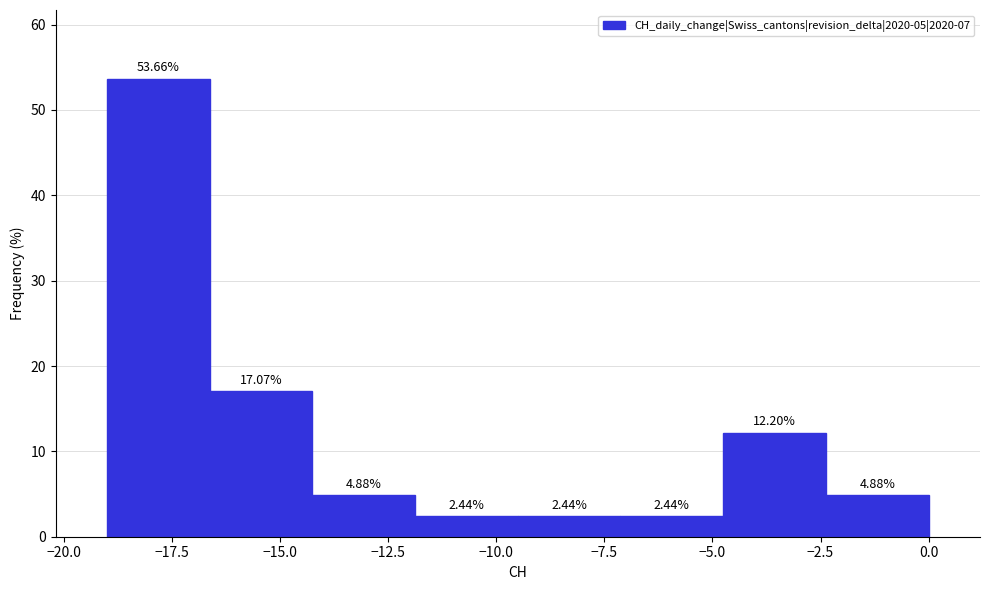

Reading left to right, list every bar in this chart as the range it spans on the x-axis followed by its height. The bar edges are not printed on the chart, so give them approximately, as read against the axis.

-19.0 to -16.5: 53.66
-16.5 to -14.0: 17.07
-14.0 to -12.0: 4.88
-12.0 to -9.5: 2.44
-9.5 to -7.0: 2.44
-7.0 to -4.5: 2.44
-4.5 to -2.5: 12.20
-2.5 to 0.0: 4.88